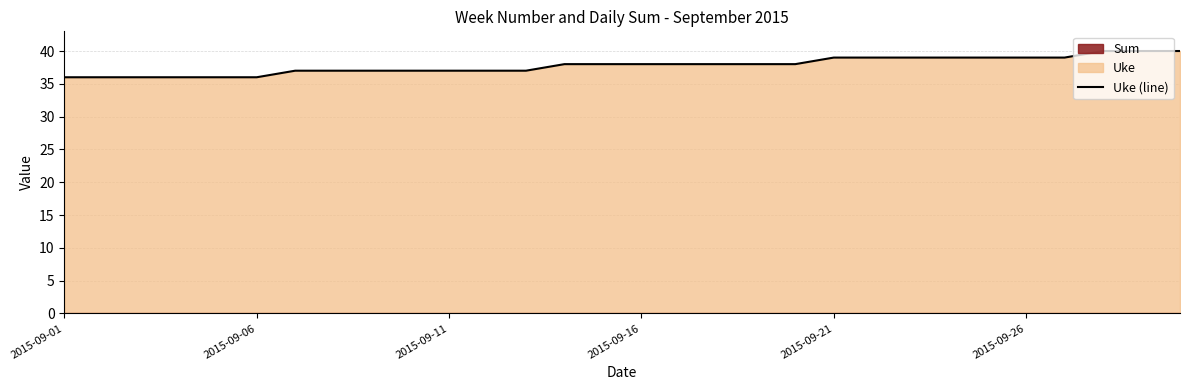

The Uke (line) series shows 17 at 2015-09-26. True or false?

False